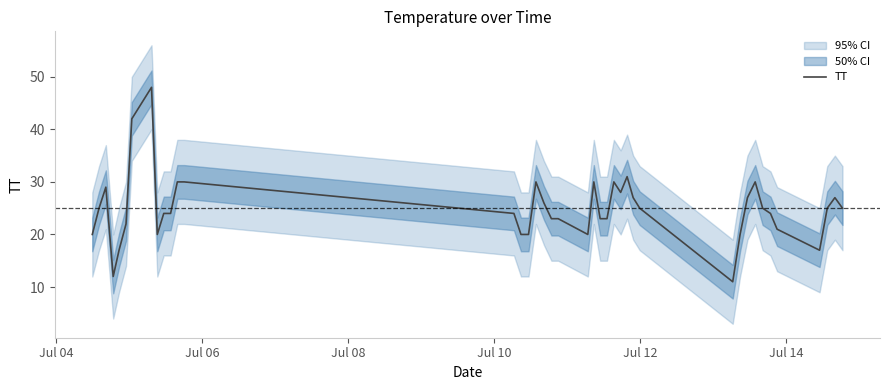

What is the maximum value for TT?

48